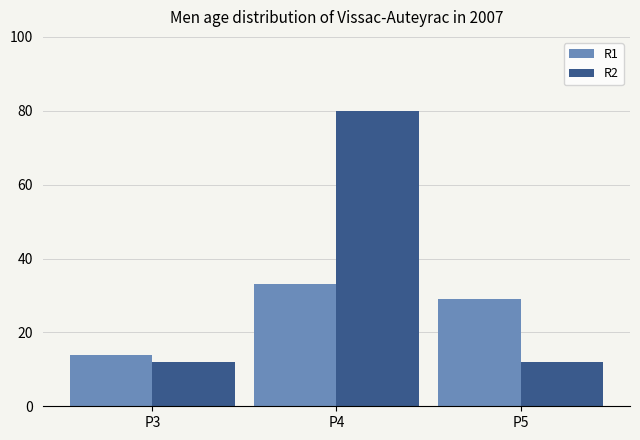

What is the difference between the maximum and second lowest values in the R1 series?

4